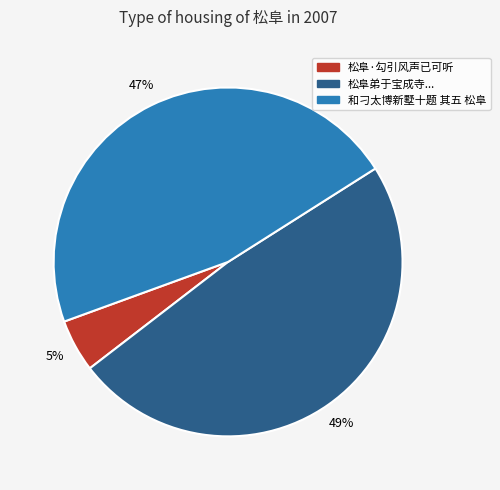

Count the number of slices in the pie.

3